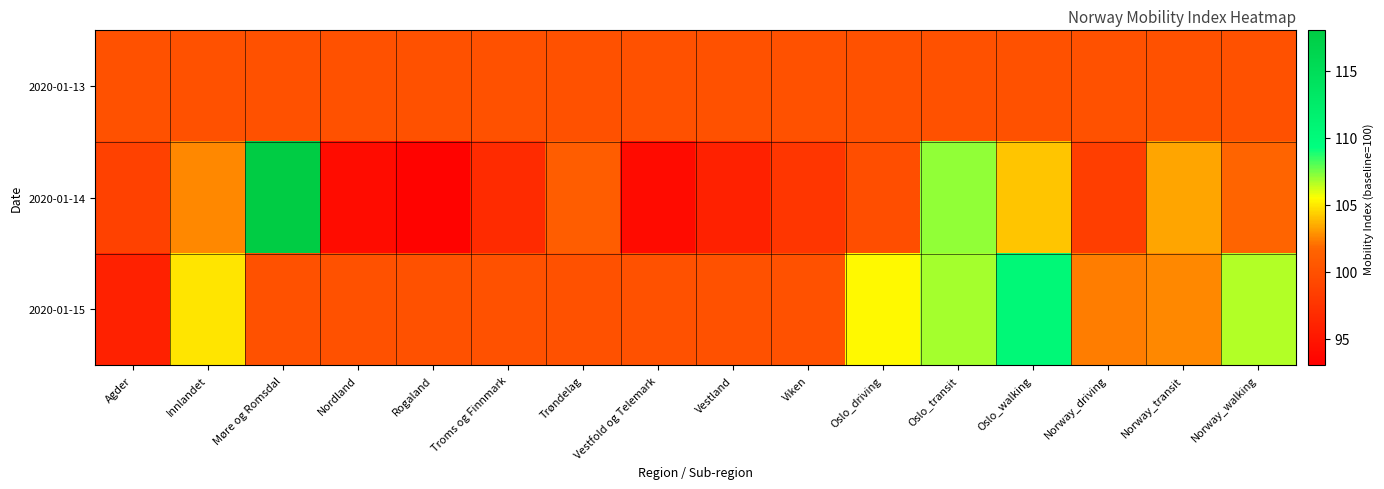

At which category is the sum across all series the highest?

Møre og Romsdal